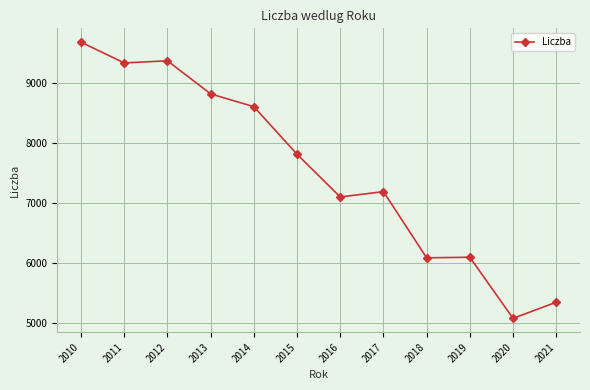

True or false: the data shows 8606 at 2014.

True